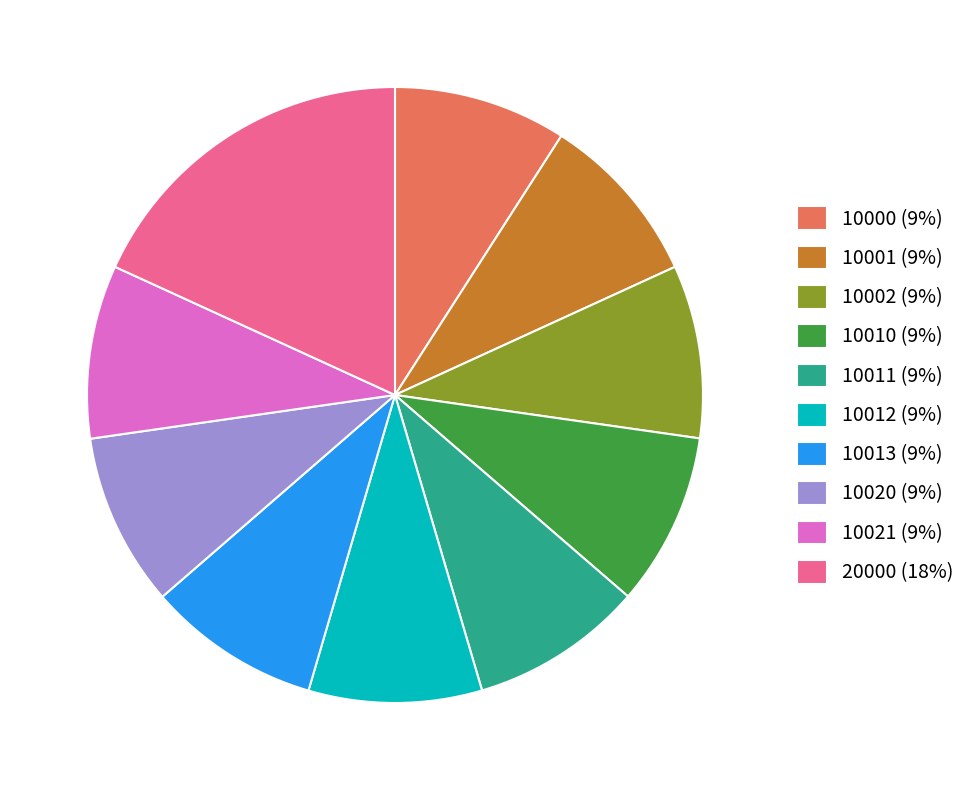

What is the ratio of the value at 10013 (9%) to the value at 10011 (9%)?

1.0